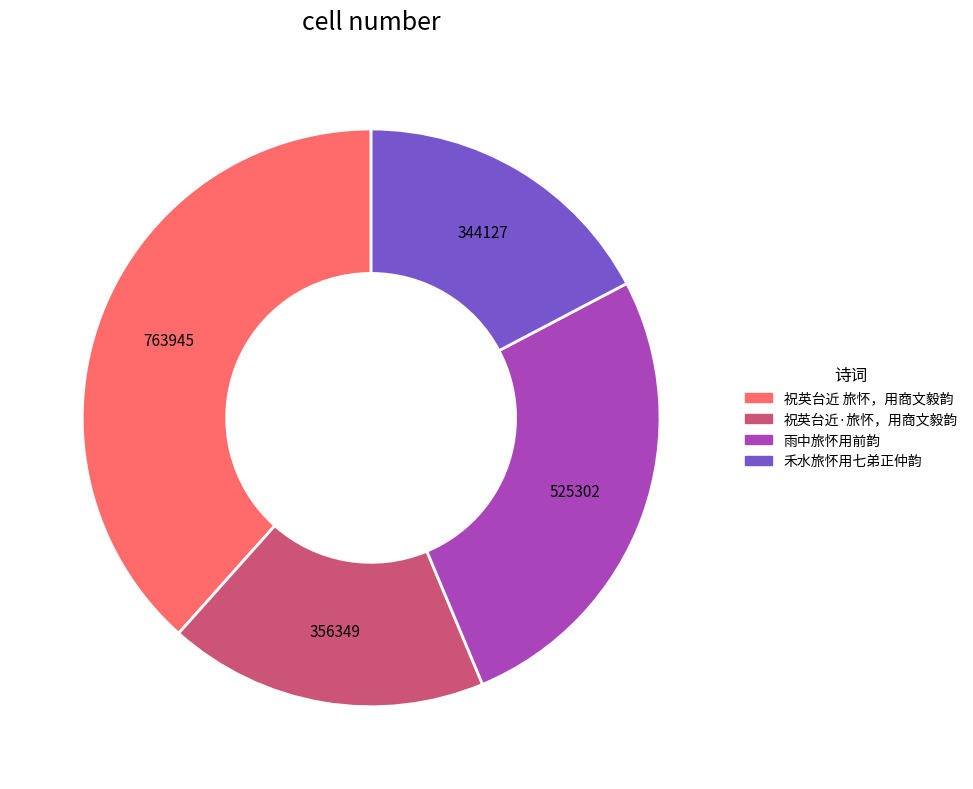

True or false: 祝英台近 旅怀，用商文毅韵 accounts for 45% of the total.

False